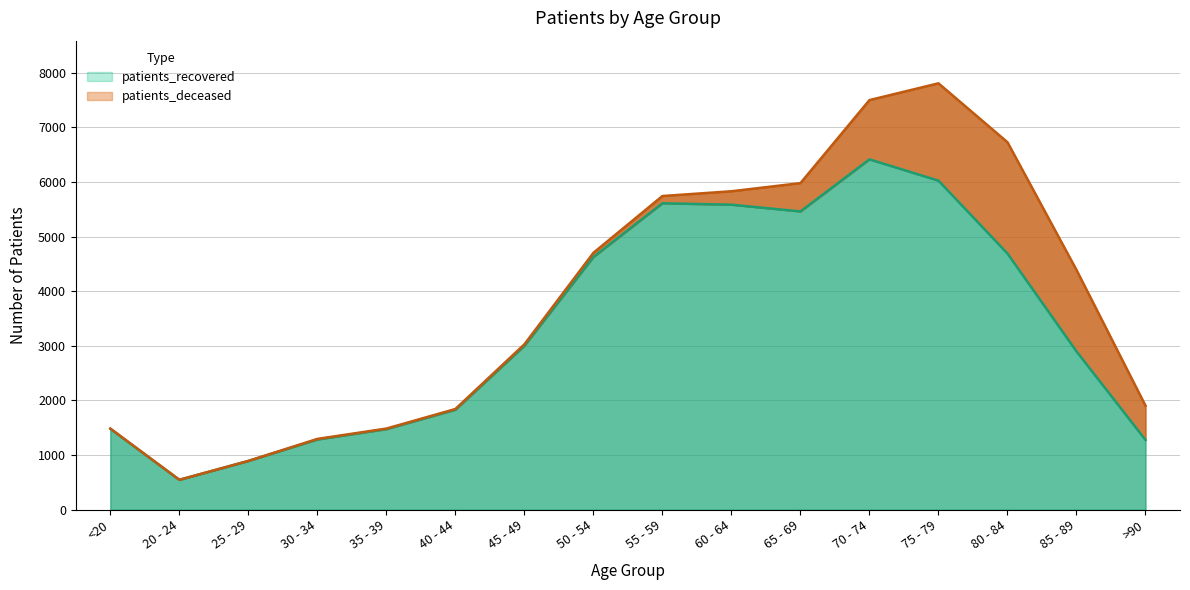

Count the number of categories in the chart.

16